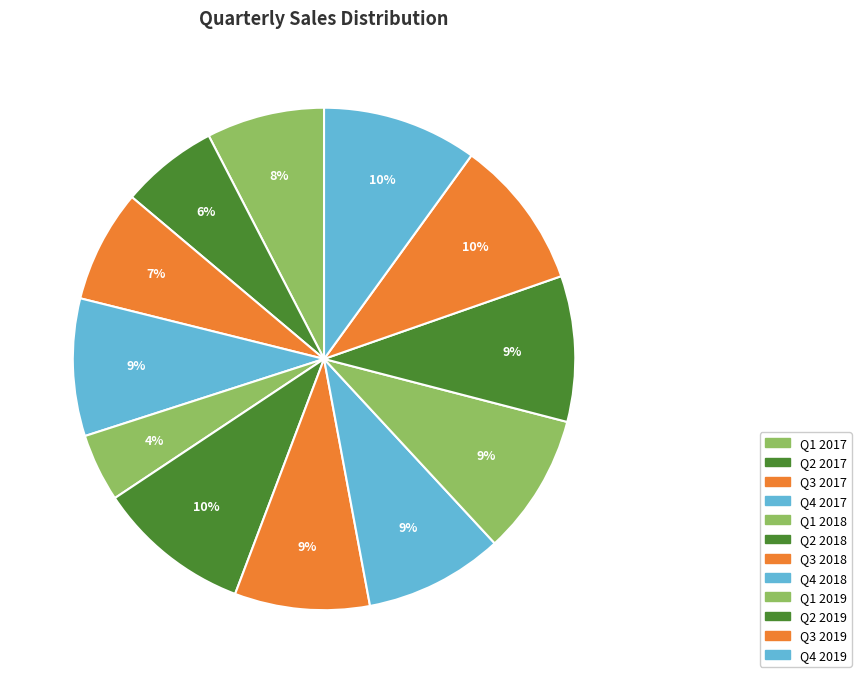

Count the number of slices in the pie.

12